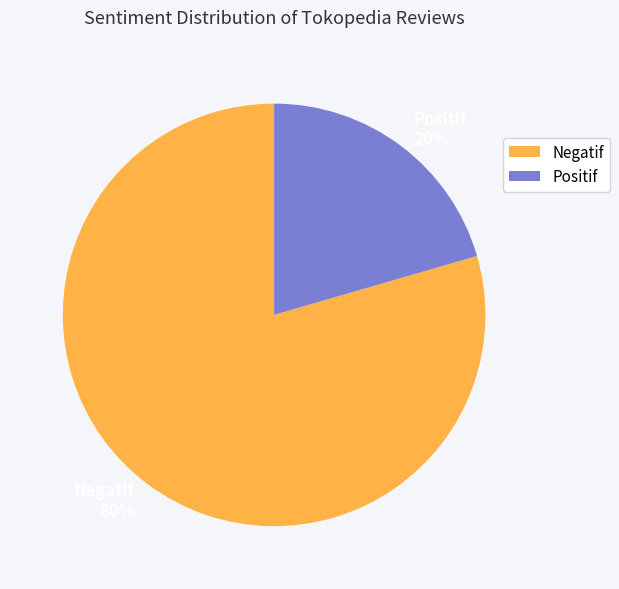

Count the number of slices in the pie.

2